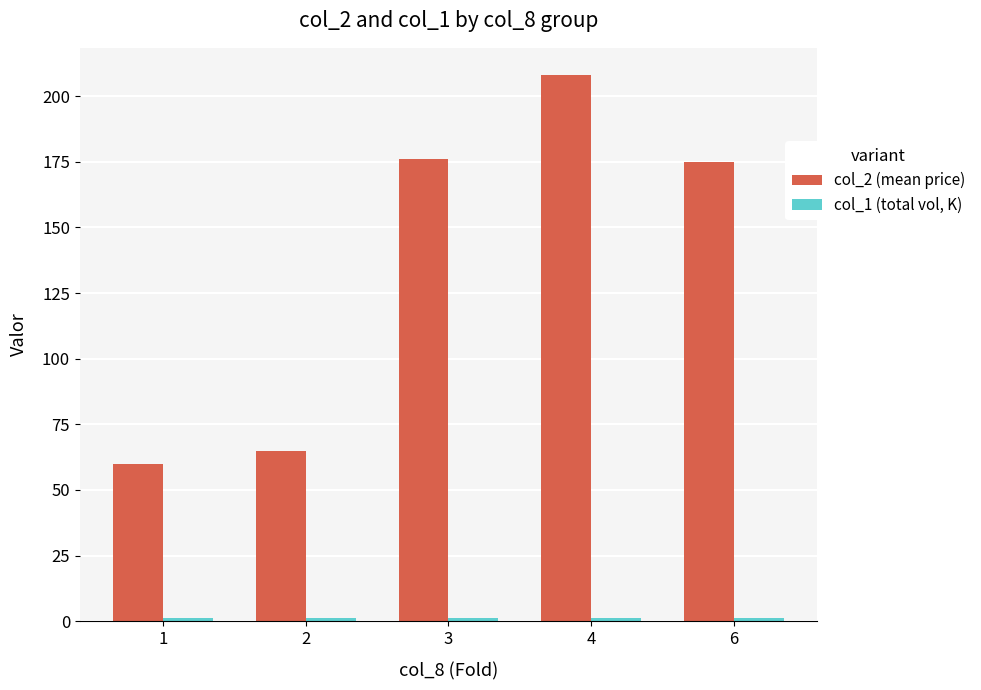

What is the greatest value displayed?

208.0